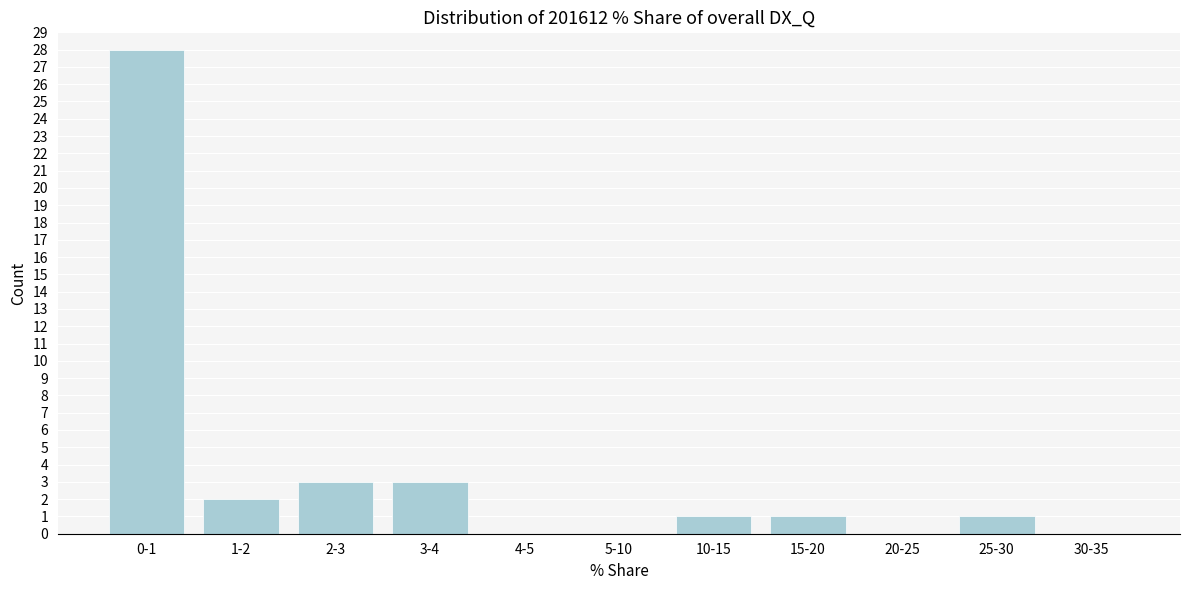

Reading left to right, what are all the values shown in this chart?

0-1=28	1-2=2	2-3=3	3-4=3	4-5=0	5-10=0	10-15=1	15-20=1	20-25=0	25-30=1	30-35=0